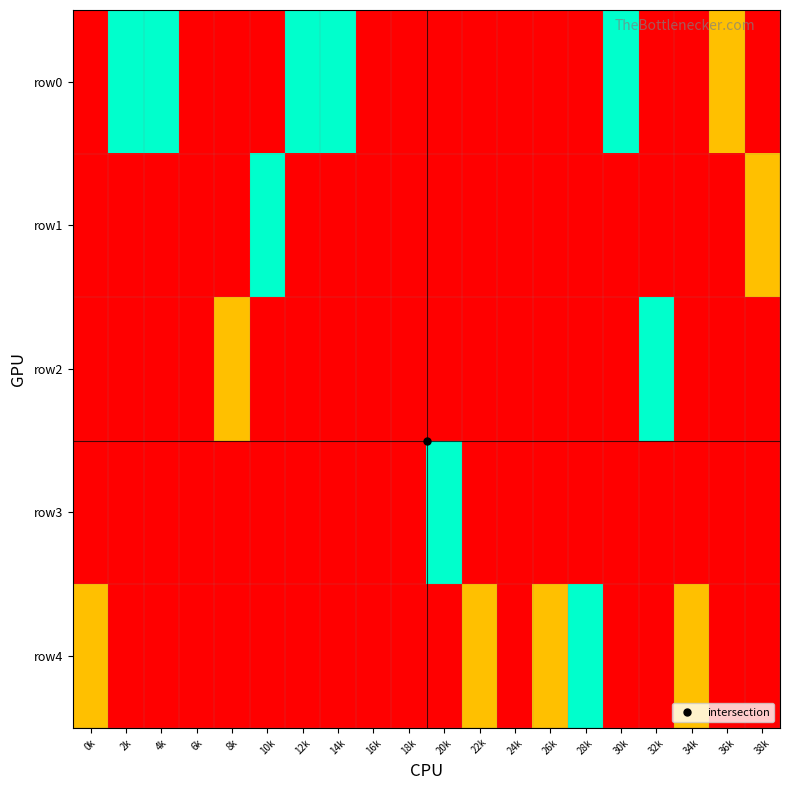

At 32k, list the series in order from smallest to largest.

row0, row1, row3, row4, row2